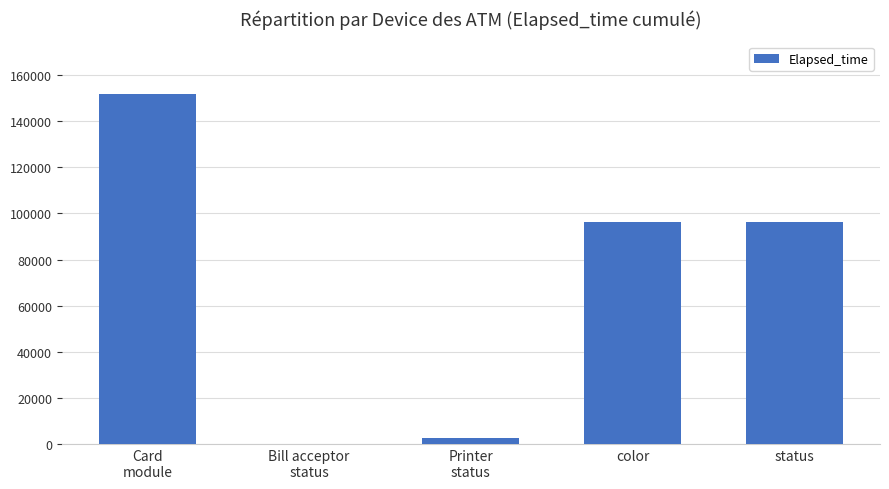

What is the ratio of the value at color to the value at status?

1.0